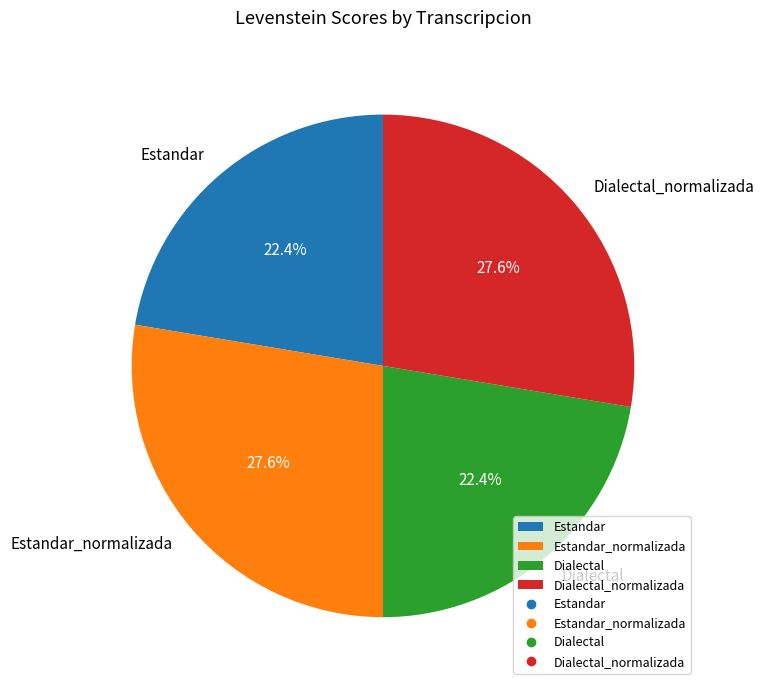

Does Dialectal_normalizada account for over 50% of the chart?

No